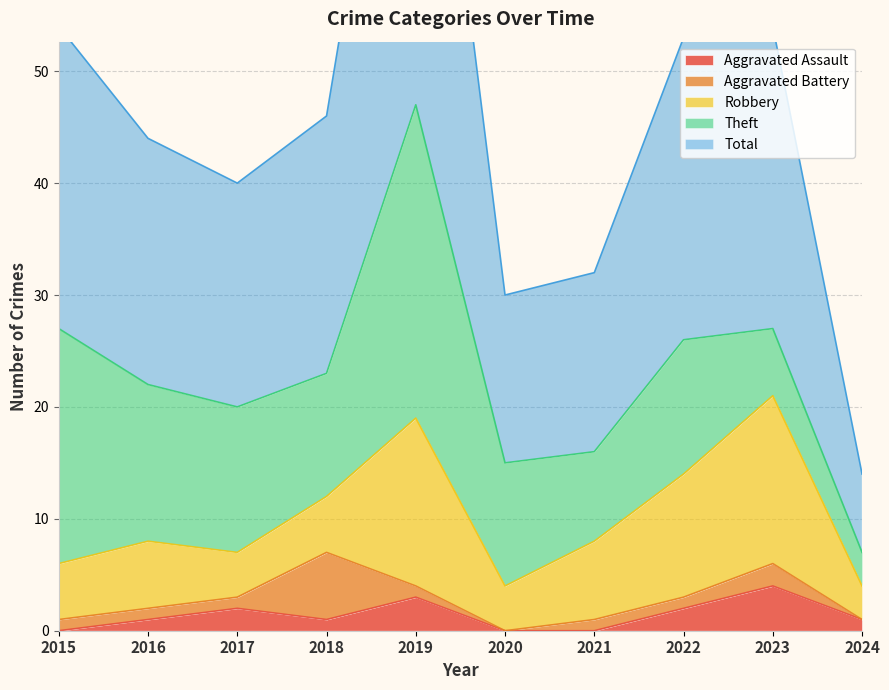

Reading right to left, extract all data points from this chart.

Aggravated Assault: 2024=1	2023=4	2022=2	2021=0	2020=0	2019=3	2018=1	2017=2	2016=1	2015=0
Aggravated Battery: 2024=0	2023=2	2022=1	2021=1	2020=0	2019=1	2018=6	2017=1	2016=1	2015=1
Robbery: 2024=3	2023=15	2022=11	2021=7	2020=4	2019=15	2018=5	2017=4	2016=6	2015=5
Theft: 2024=3	2023=6	2022=12	2021=8	2020=11	2019=28	2018=11	2017=13	2016=14	2015=21
Total: 2024=7	2023=27	2022=27	2021=16	2020=15	2019=47	2018=23	2017=20	2016=22	2015=27